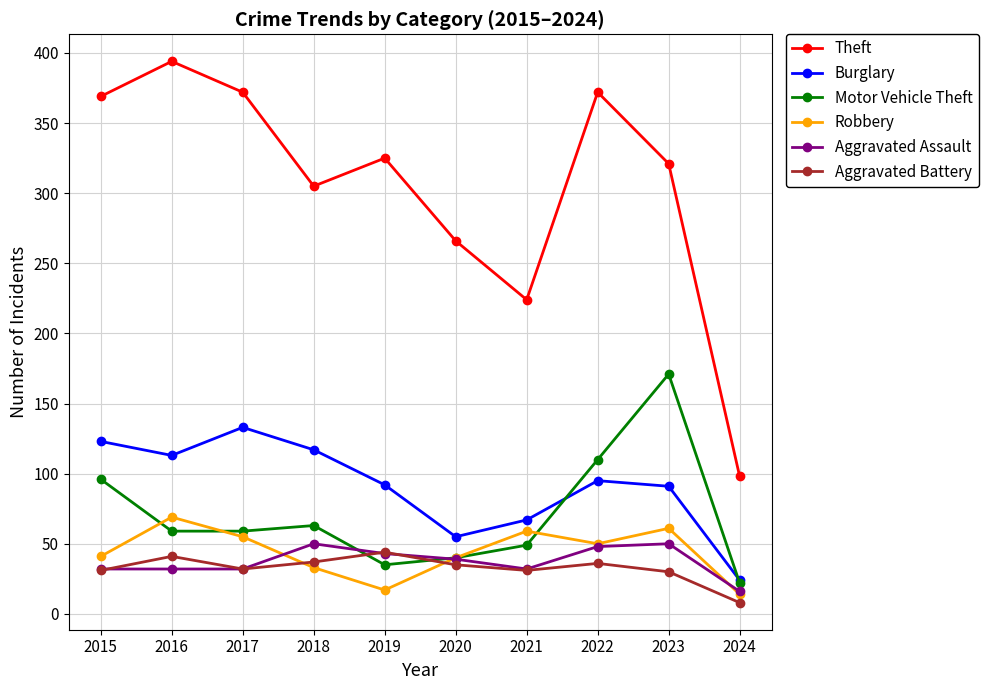

Is the value of Theft at 2024 greater than the value of Burglary at 2024?

Yes